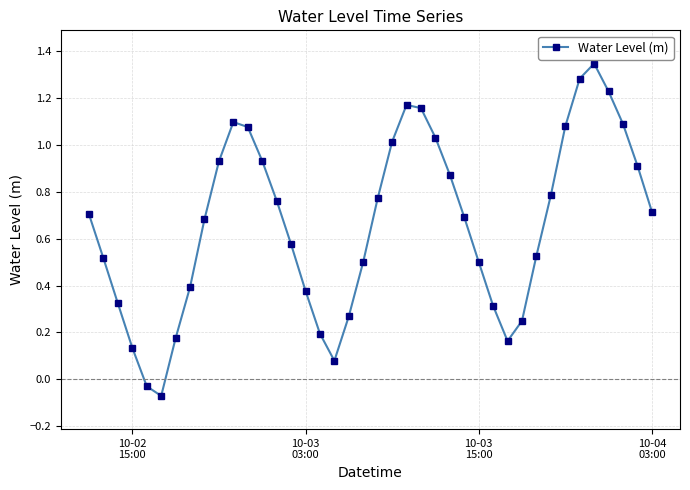

What is the sum of all values?

26.5